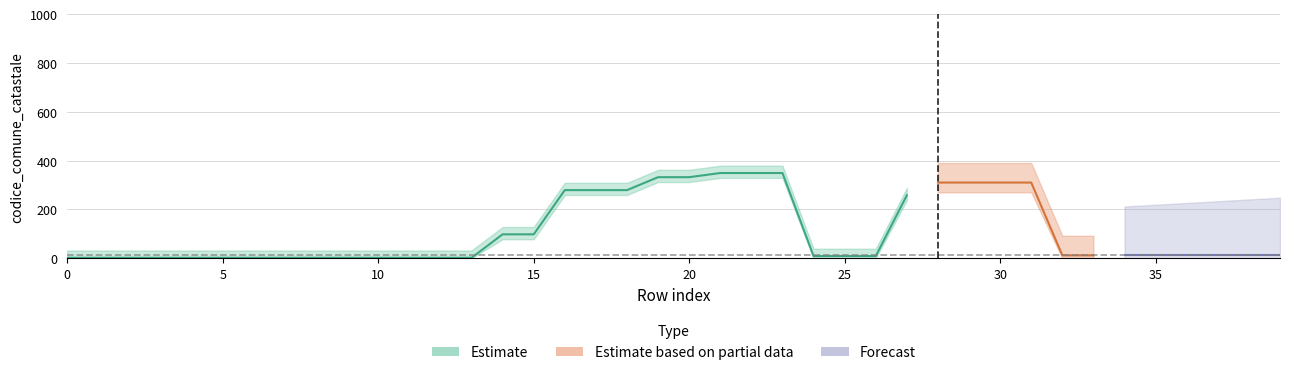

What is the minimum value for Estimate?

2